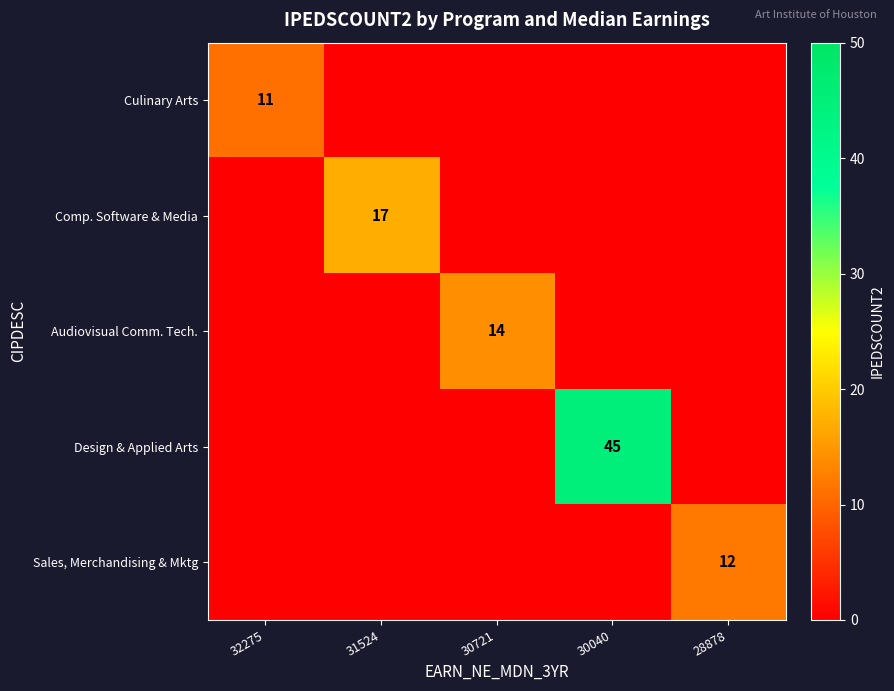

The value of Culinary Arts at 32275 is 15. True or false?

False